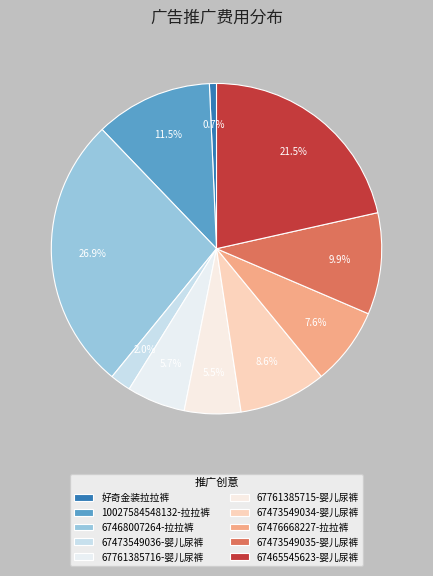

Which category has the smallest portion of the pie?

好奇金装拉拉裤